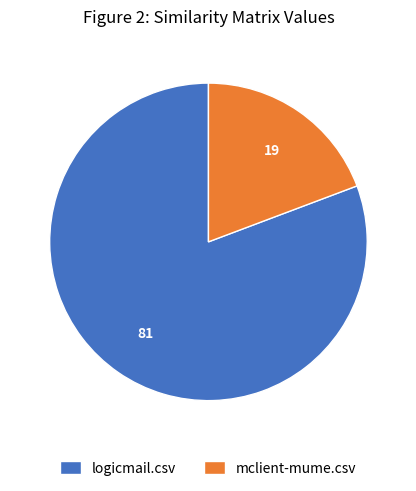

Does mclient-mume.csv represent more than half of the total?

No